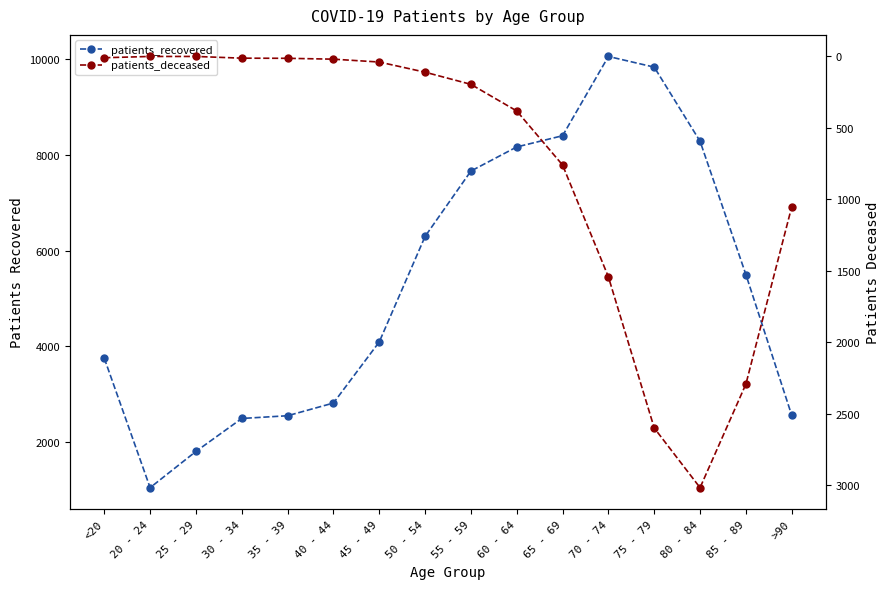

List the series in order of their overall mean, highest first.

patients_recovered, patients_deceased